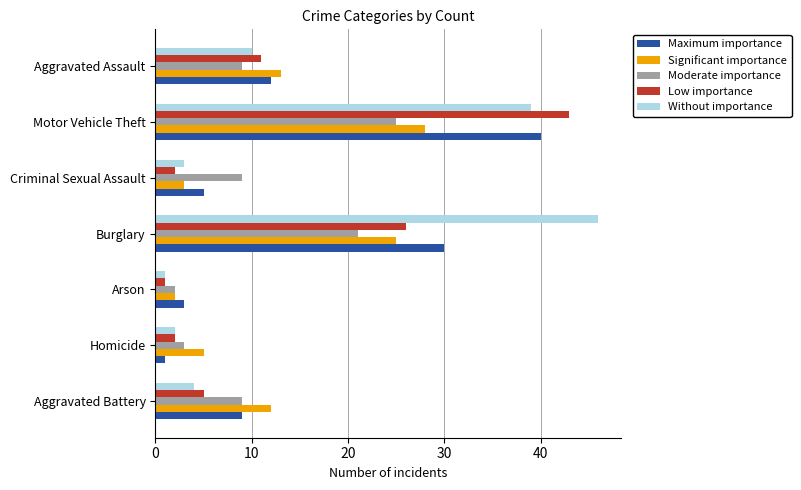

Rank the series by their maximum value, from lowest to highest.

Moderate importance, Significant importance, Maximum importance, Low importance, Without importance